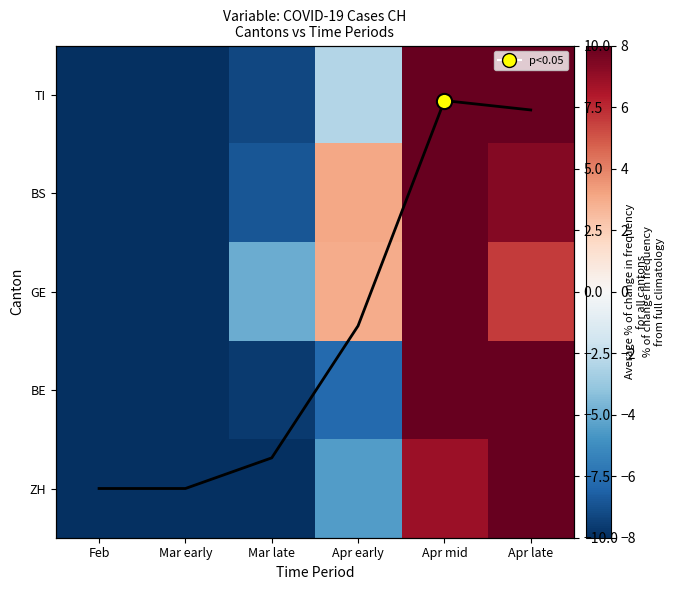

How many data points does each series have?

6